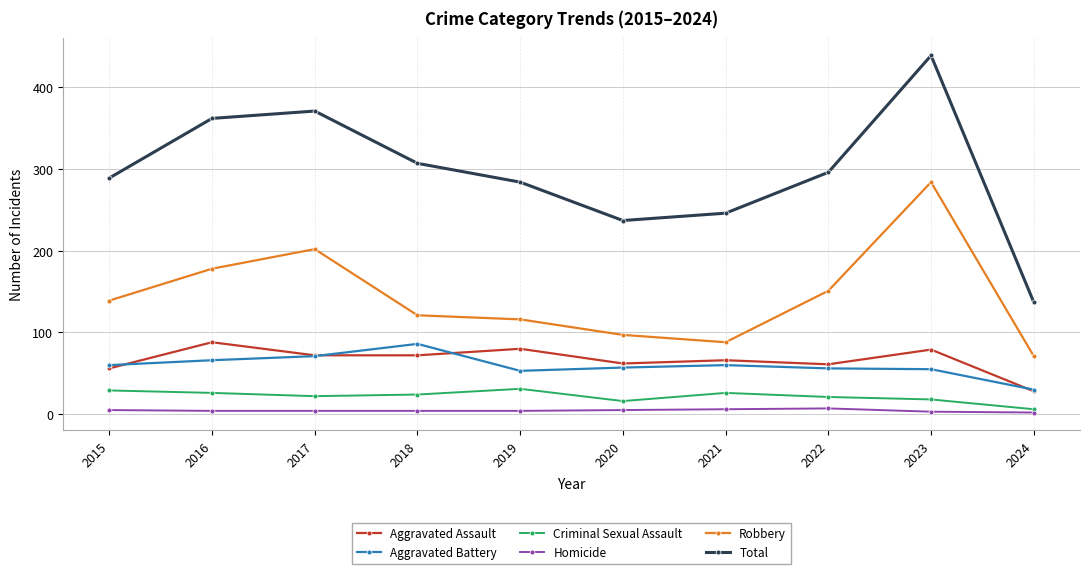

True or false: Homicide and Total cross at least once.

False